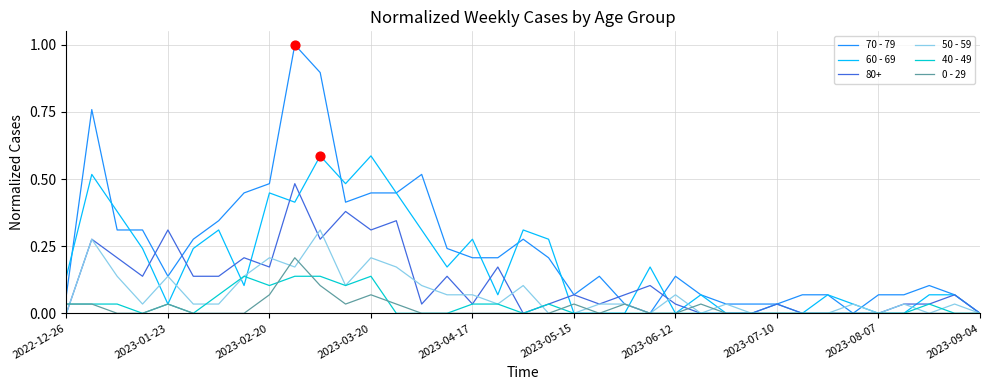

Which series has the widest spread of values?

70 - 79